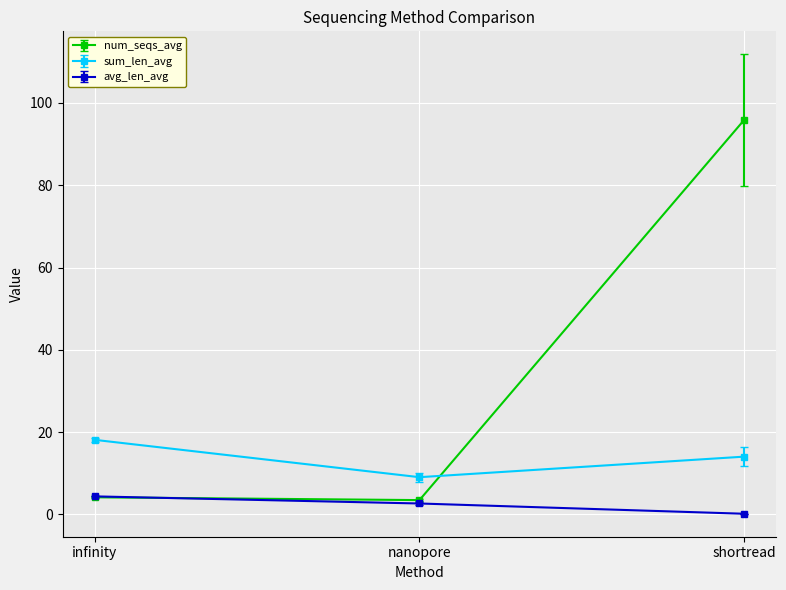

Reading left to right, extract all data points from this chart.

num_seqs_avg: 4.1	3.5	95.8
sum_len_avg: 18.1	9.0	14.0
avg_len_avg: 4.4	2.6	0.1